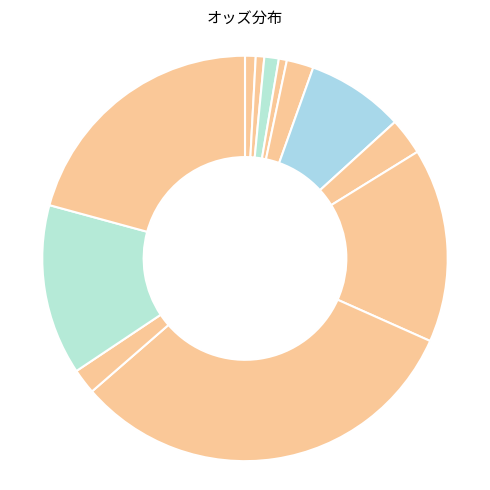

How many slices are in this pie chart?

12